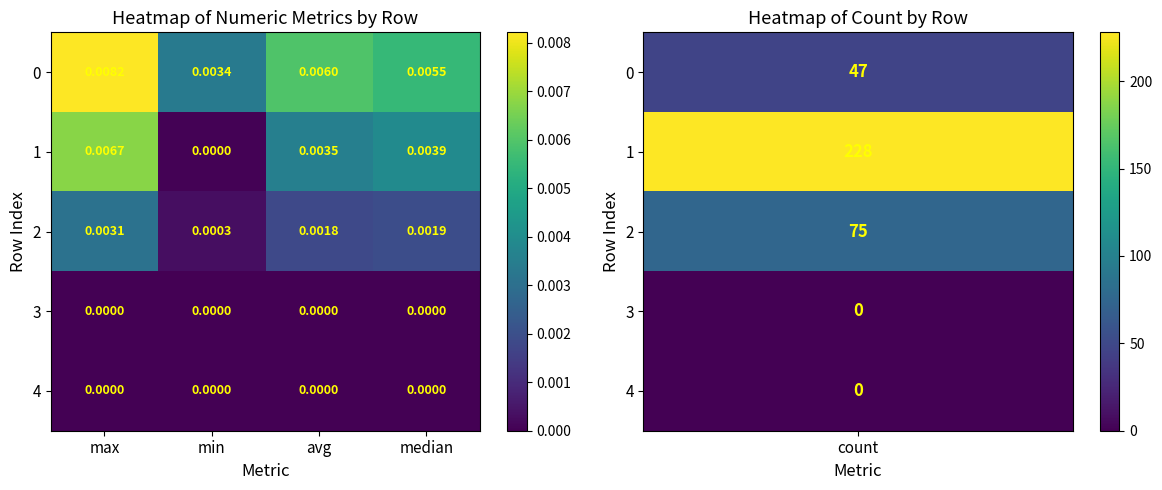

Is the value of 4 at max greater than the value of 1 at median?

No